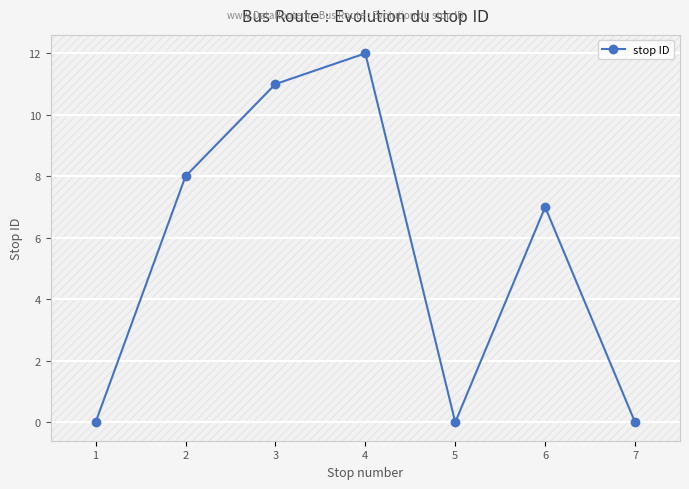

What is the average value?

5